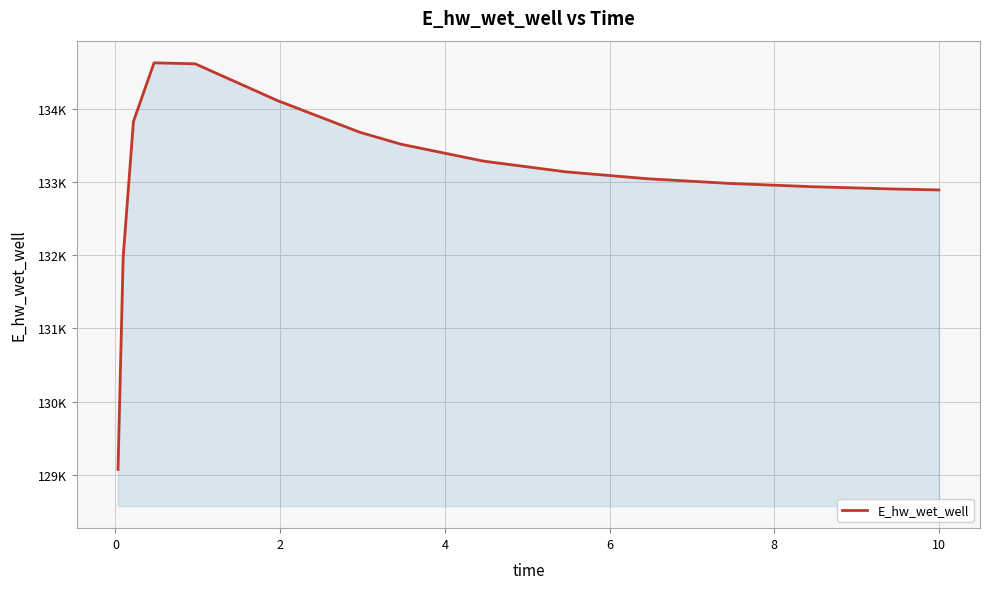

Does the chart have visible grid lines?

Yes